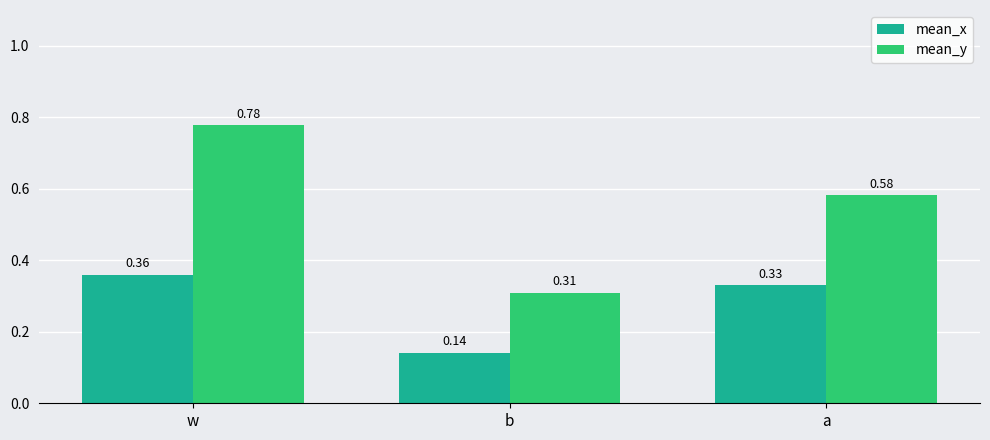

What is the sum of the mean_x values at a and w?

0.7